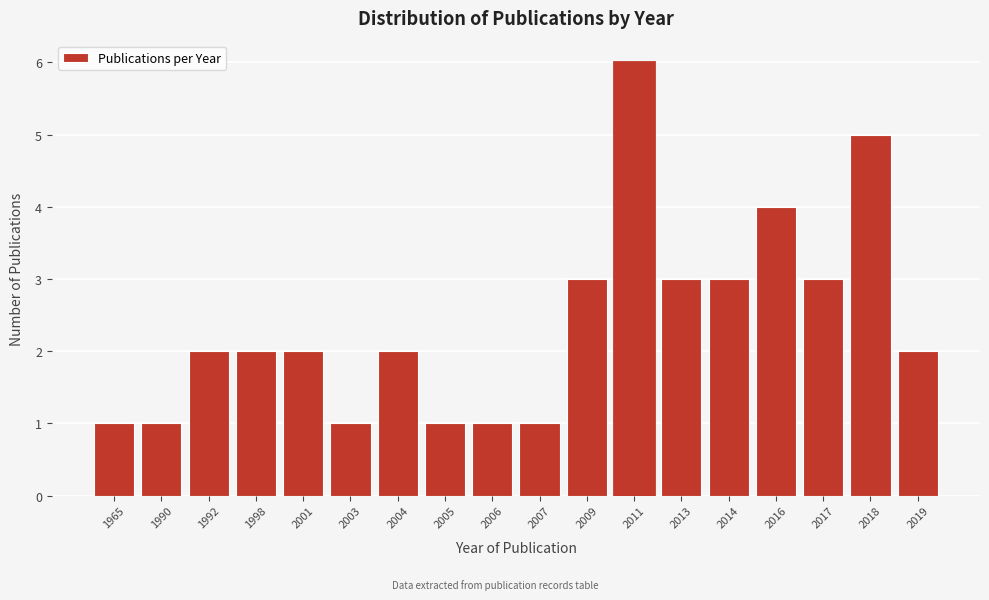

Reading left to right, extract all data points from this chart.

1	1	2	2	2	1	2	1	1	1	3	6	3	3	4	3	5	2